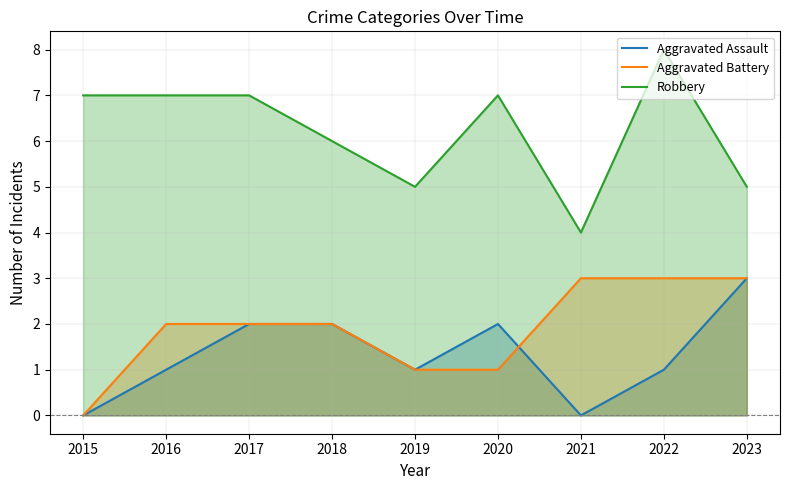

True or false: Aggravated Assault and Robbery cross at least once.

False